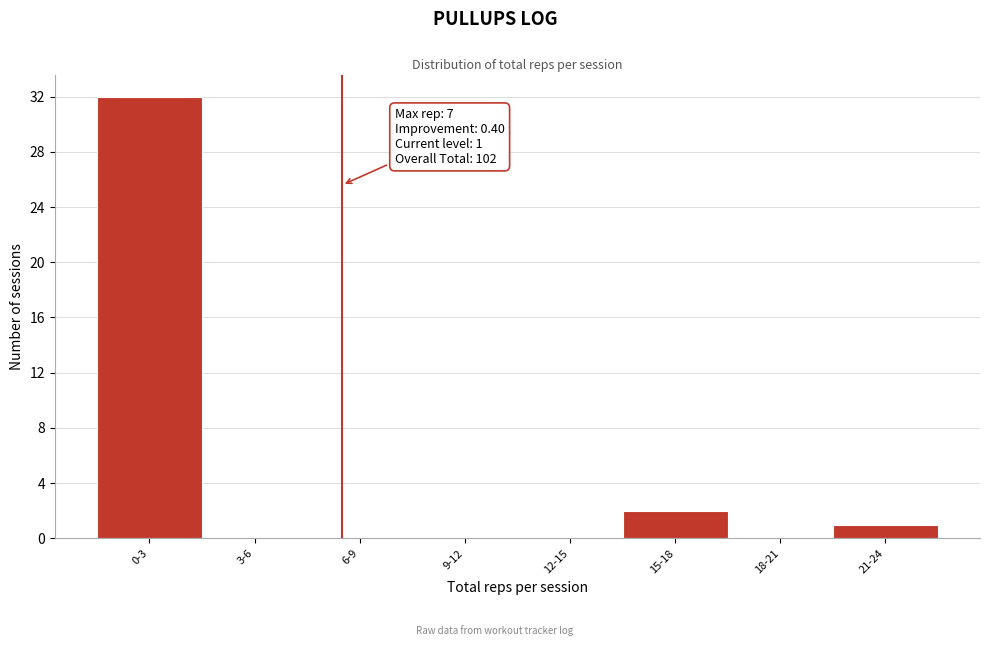

Reading left to right, extract all data points from this chart.

0-3=32	3-6=0	6-9=0	9-12=0	12-15=0	15-18=2	18-21=0	21-24=1